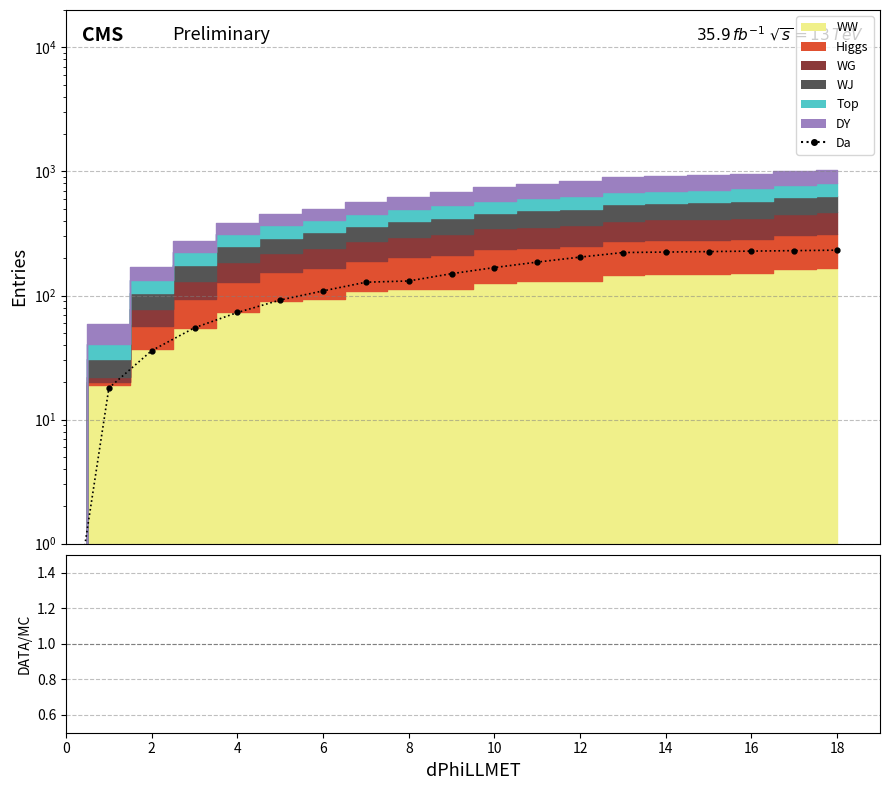

What is the label of the 12th point from the left?

11